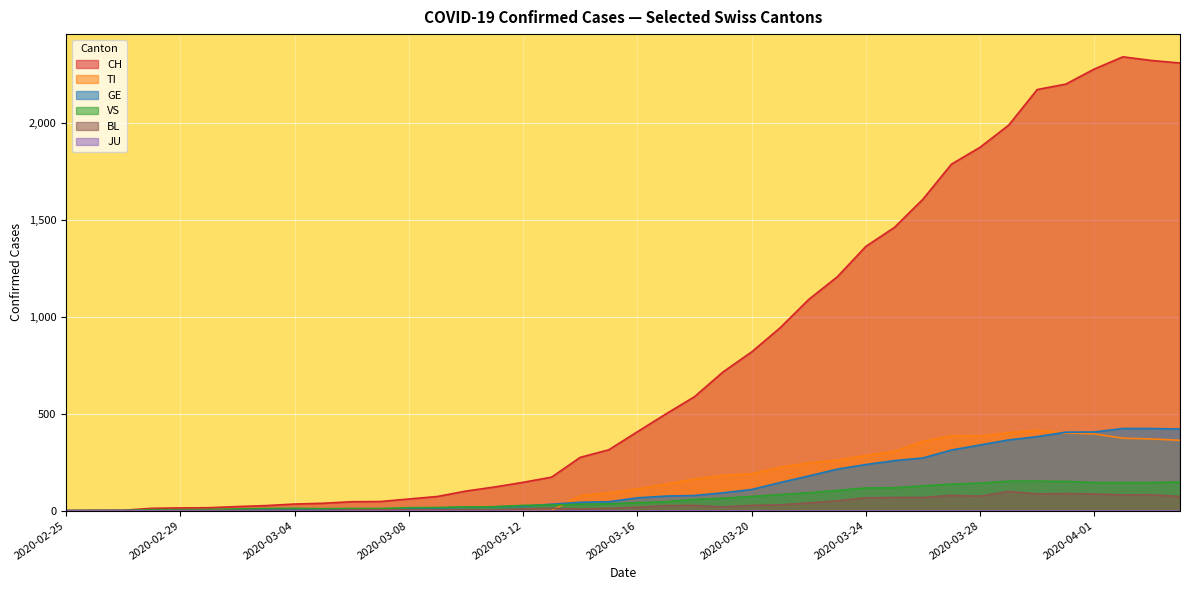

Between 2020-04-04 and 2020-03-12, which is larger?

2020-04-04